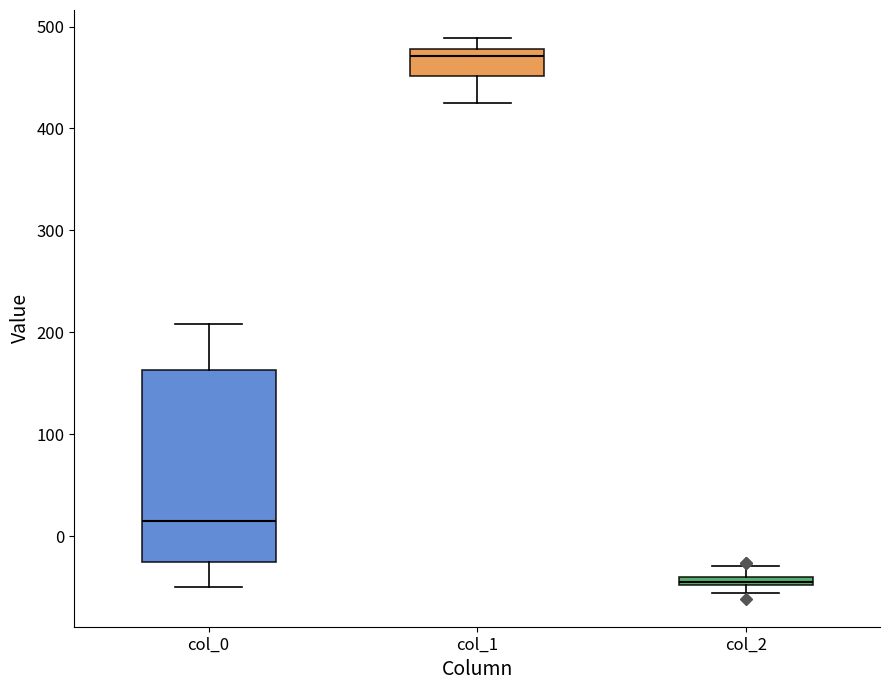

Which box has the lowest median line?

col_2